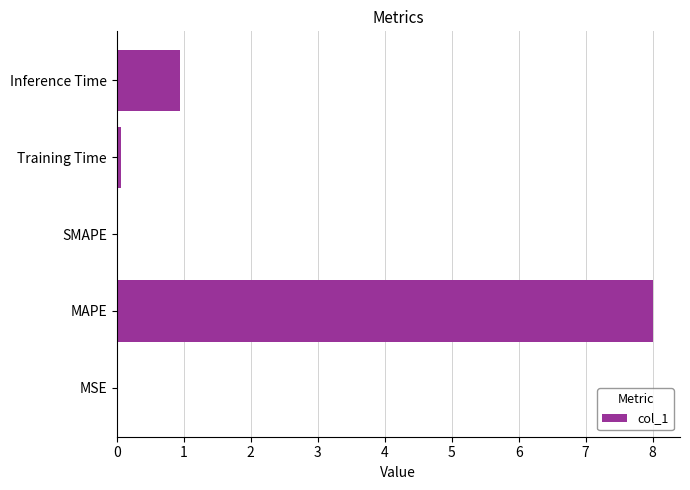

Is it true that the value at MAPE is 13.7?

False